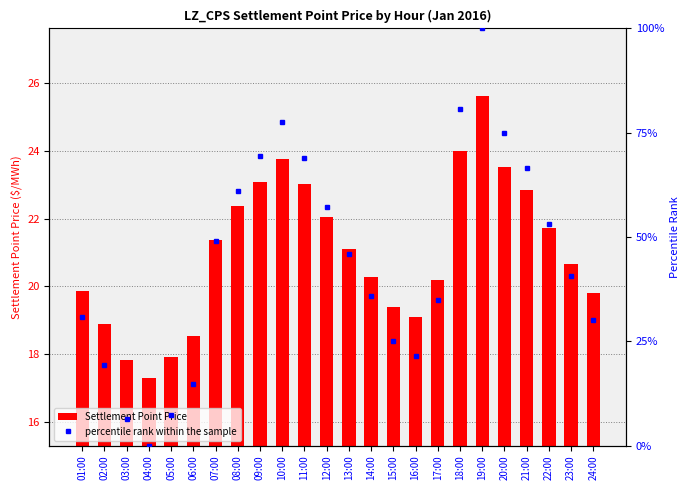

List the series in order of their peak value, highest first.

percentile rank within the sample, Settlement Point Price